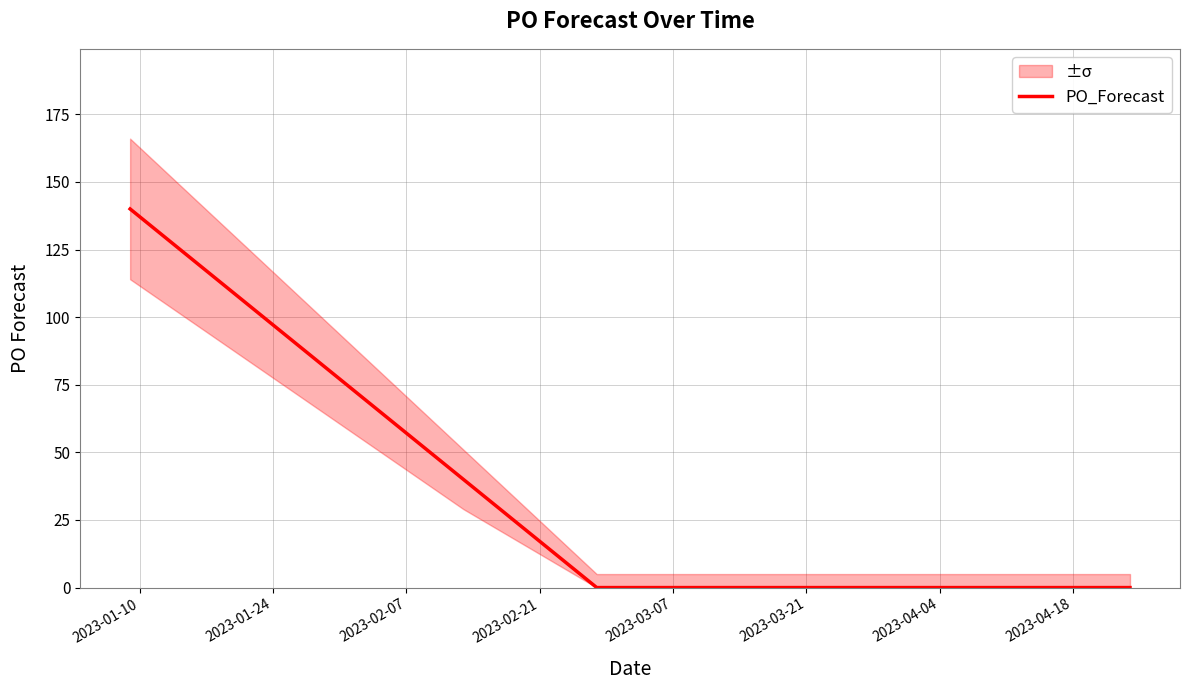

What position from the left is 2023-02-21?

4